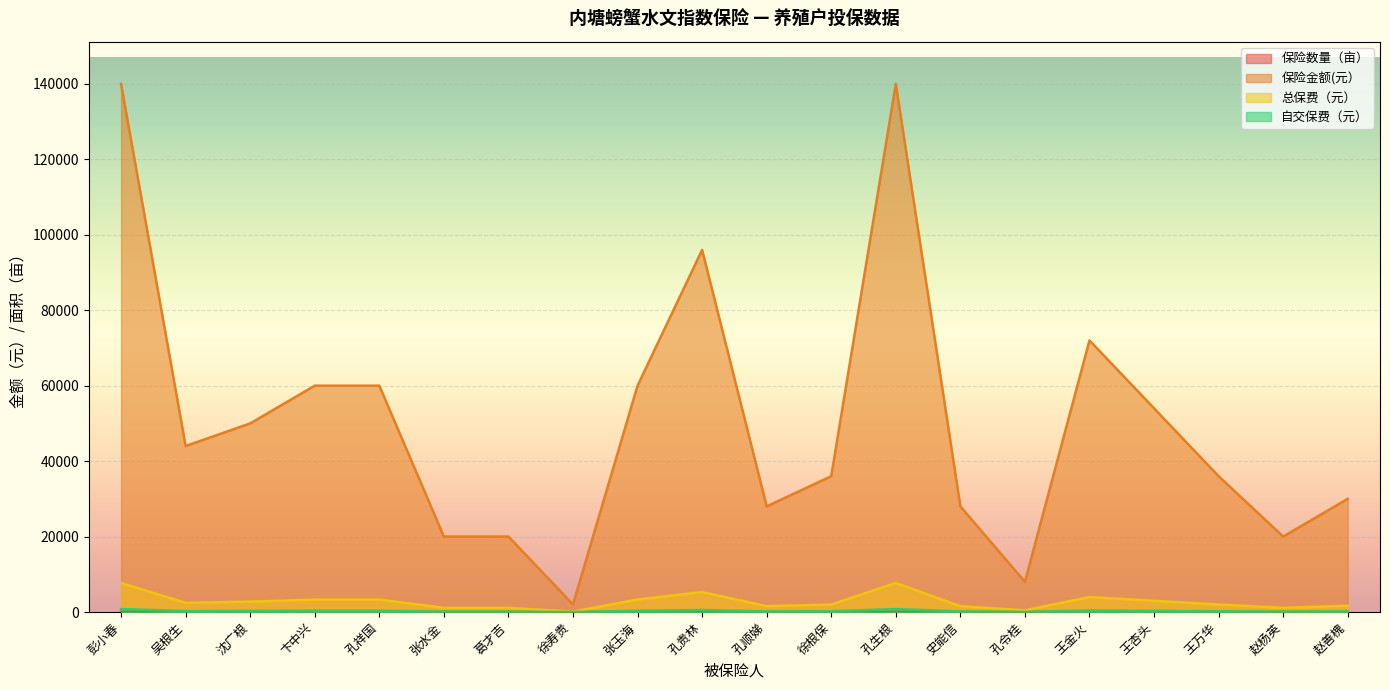

What is the sum of all 总保费（元） values?

55220